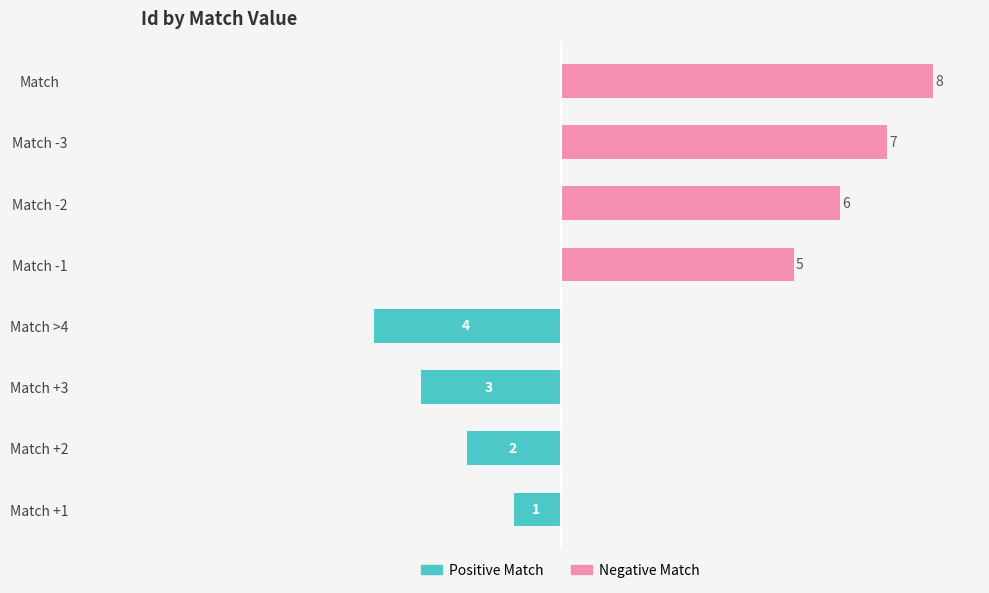

Rank the series by their average value, from lowest to highest.

Positive Match, Negative Match